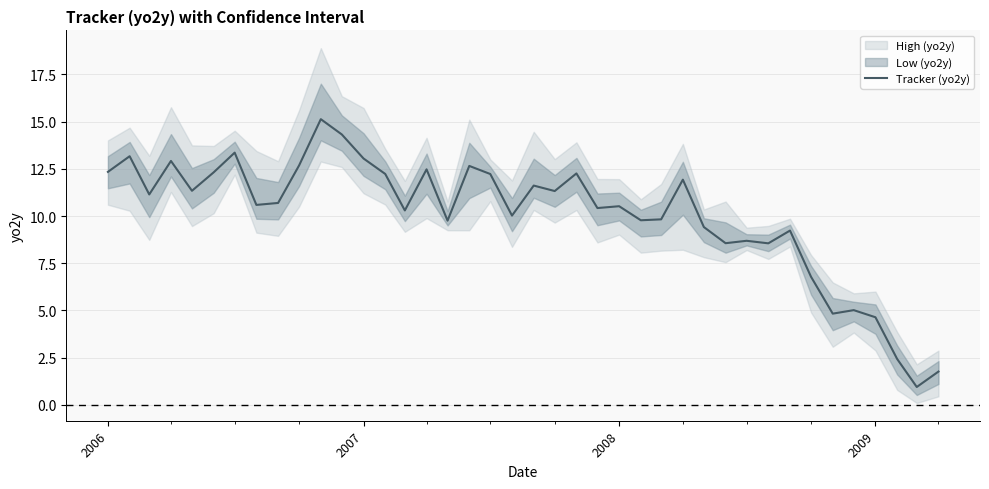

What is the lowest value of the Tracker (yo2y) series?

0.9